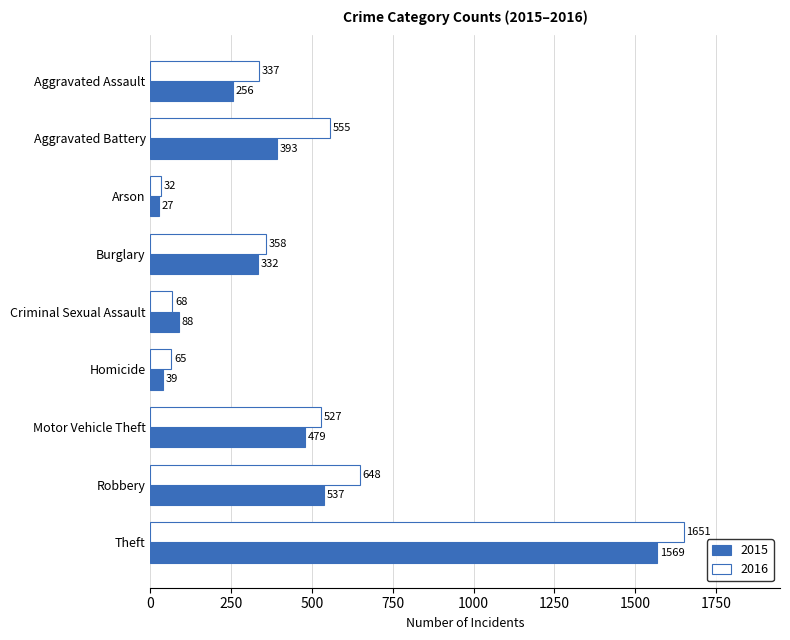

What is the difference between the highest and lowest values at Criminal Sexual Assault?

20